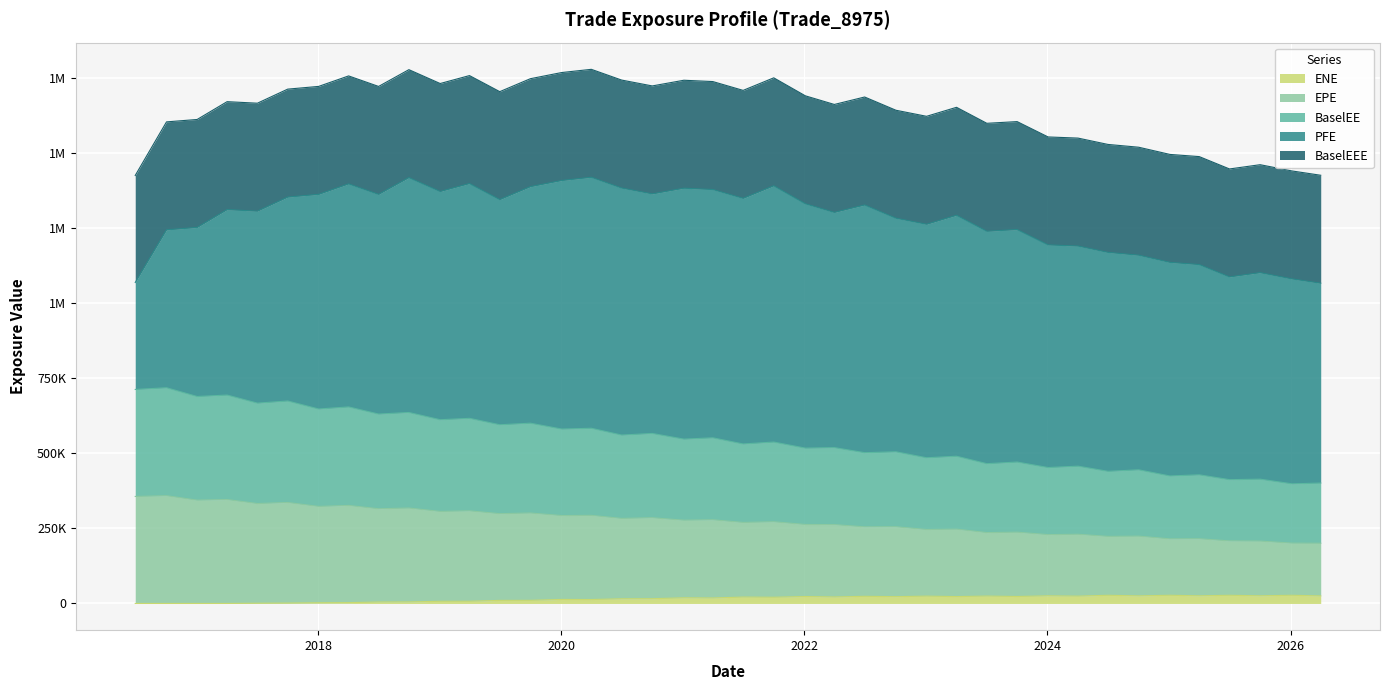

True or false: ENE has a value of 7208.4 at 2019-01-03.

True